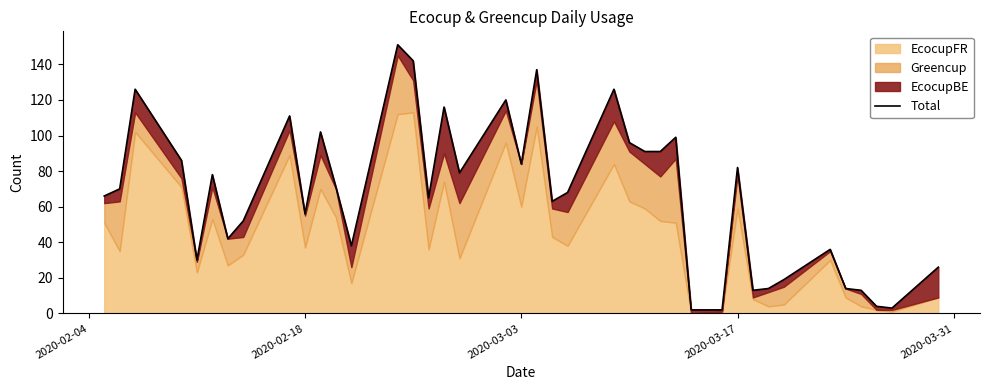

How many lines are shown in the chart?

1